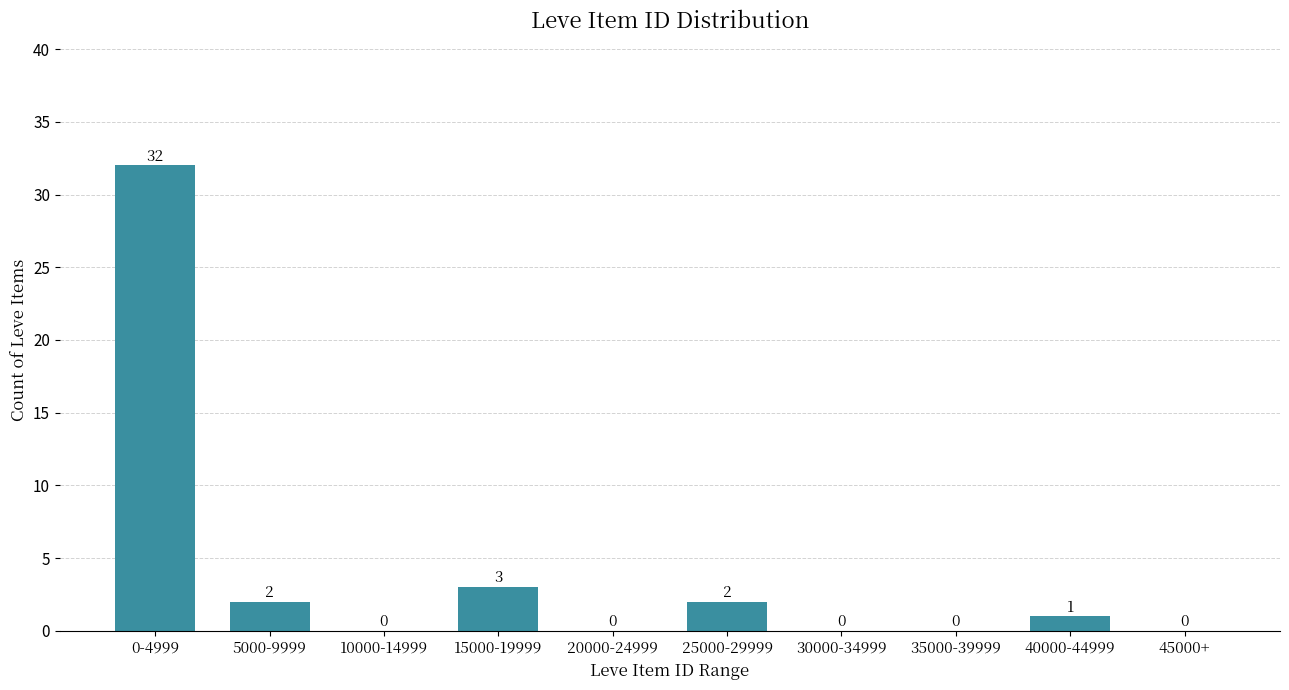

Reading left to right, list all the values displayed in this chart.

0-4999=32	5000-9999=2	10000-14999=0	15000-19999=3	20000-24999=0	25000-29999=2	30000-34999=0	35000-39999=0	40000-44999=1	45000+=0